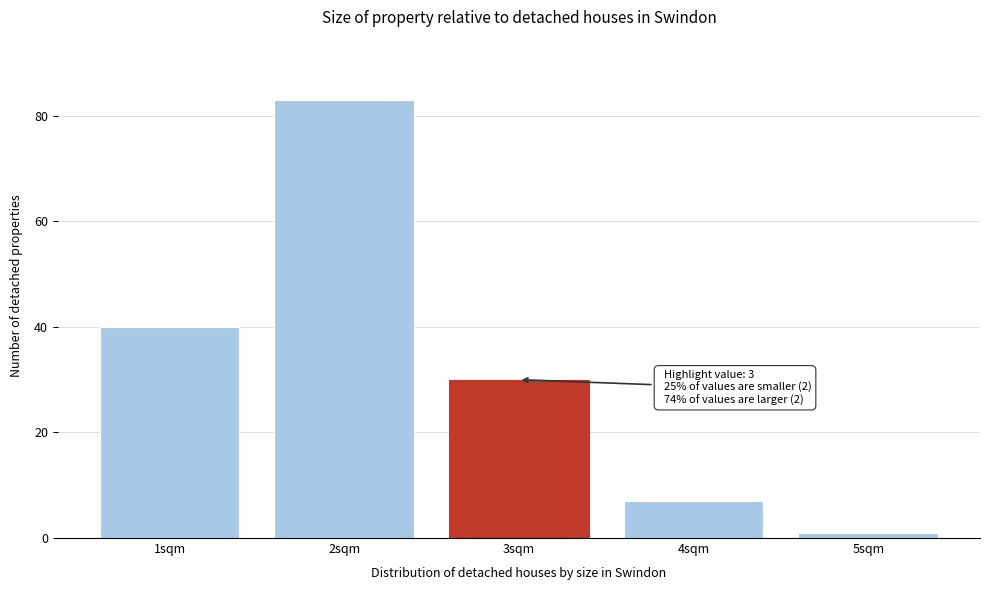

Over which range of the x-axis is the bar tallest?

1.5 to 2.5